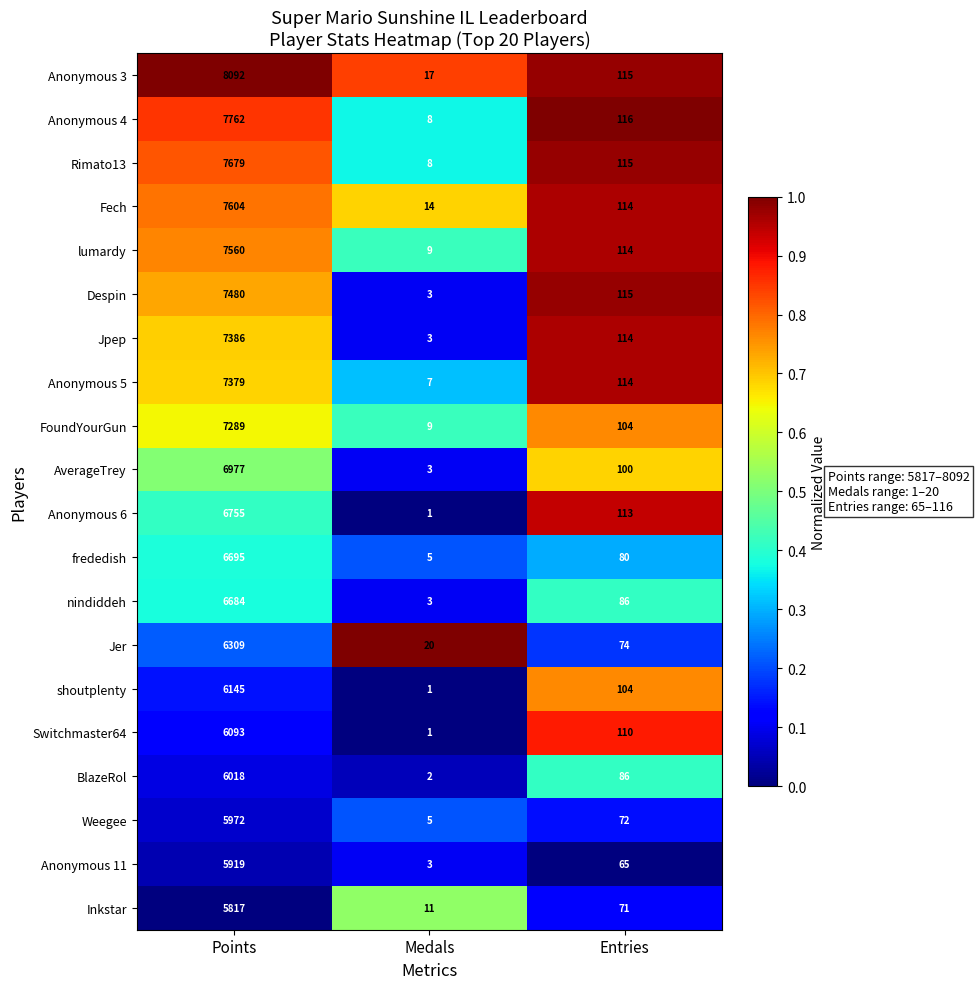

How many categories are shown in the chart?

3